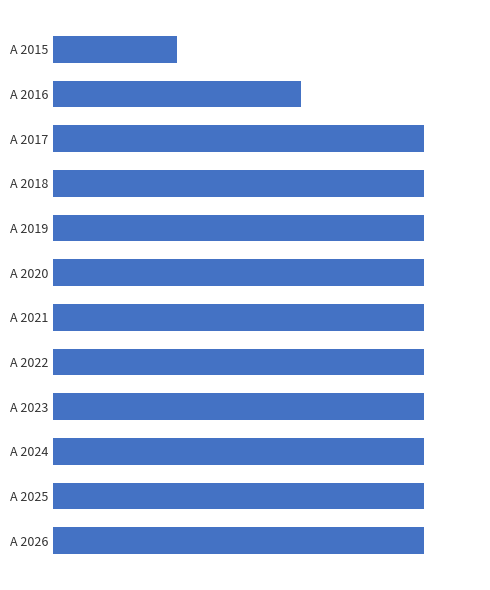

Does the chart contain any negative values?

No